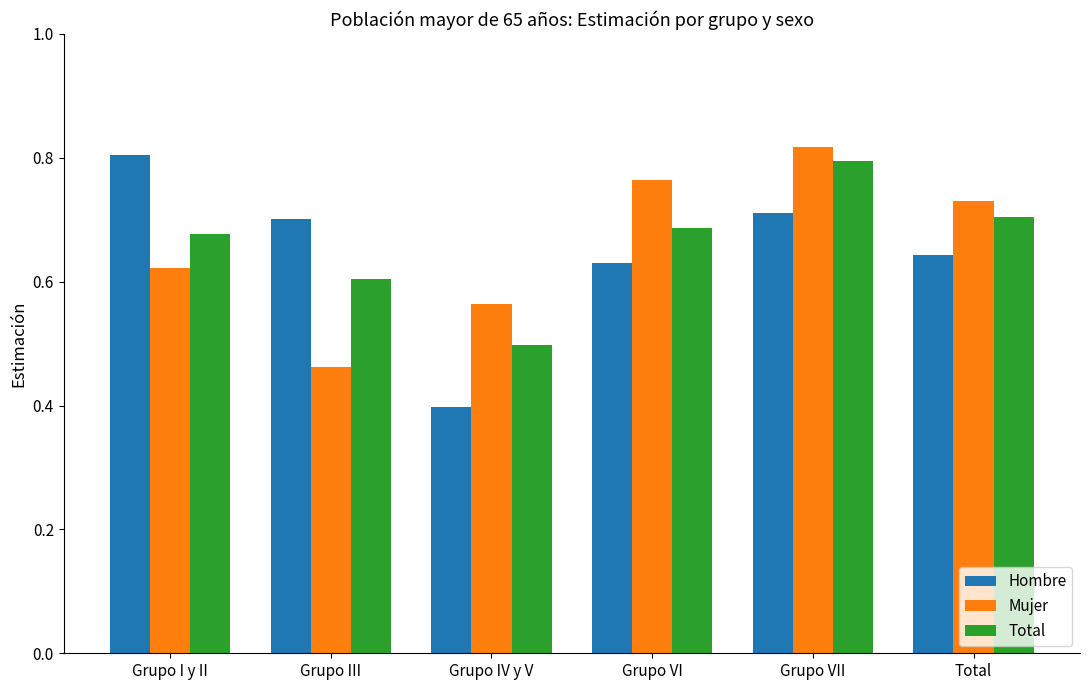

At which category is the sum across all series the highest?

Grupo VII